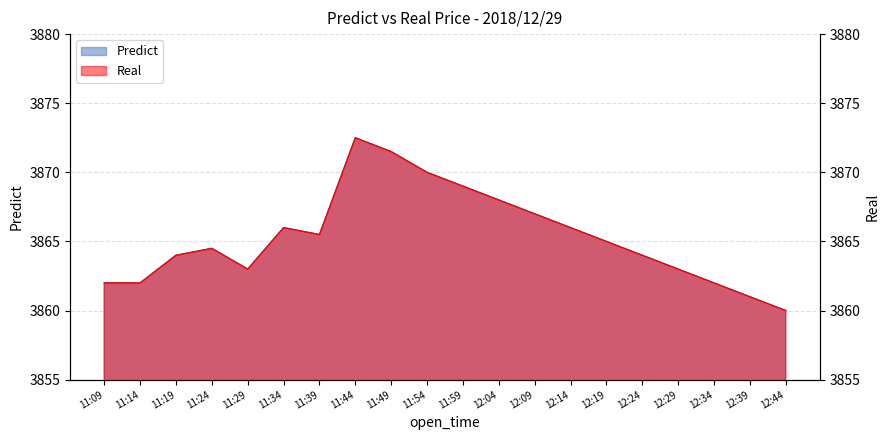

The value of Predict at 11:44 is 3872.5. True or false?

True